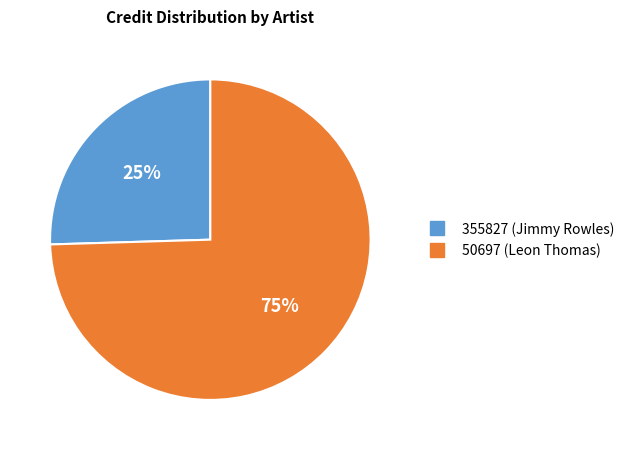

What is the ratio of the value at 355827 (Jimmy Rowles) to the value at 50697 (Leon Thomas)?

0.3